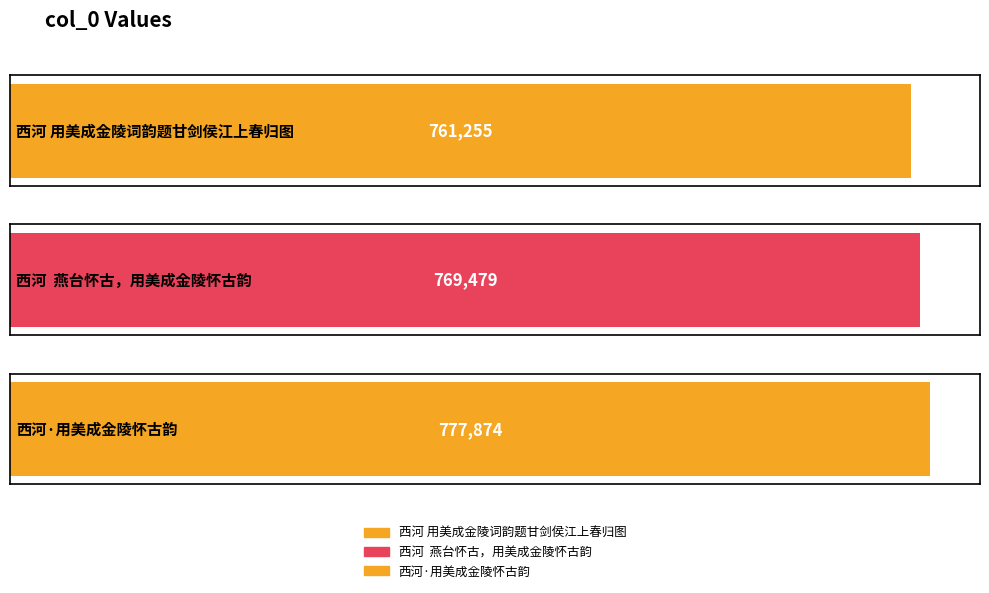

Which category has the highest value across all series?

西河·用美成金陵怀古韵